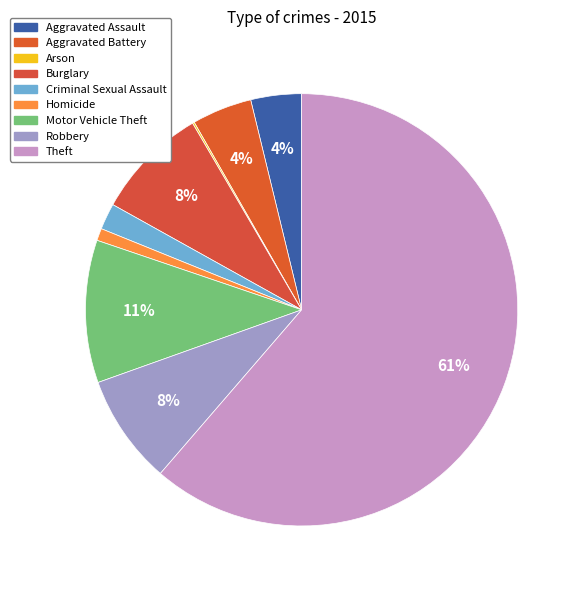

To the nearest percent, what is the combined percentage of Burglary and Motor Vehicle Theft?

19%